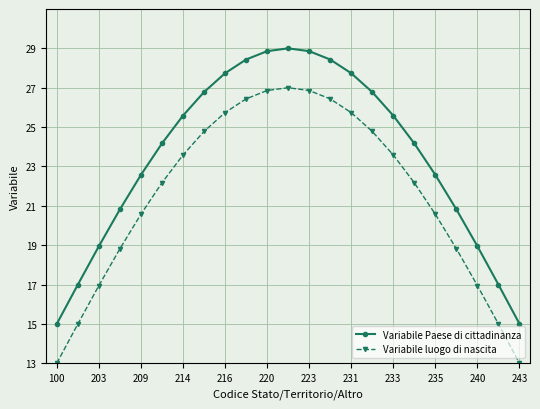

List the series in order of their overall mean, highest first.

Variabile Paese di cittadinanza, Variabile luogo di nascita